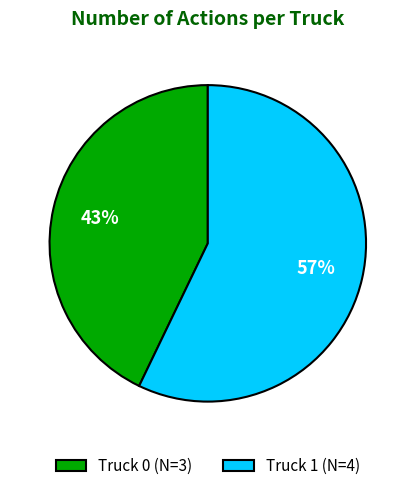

Count the number of slices in the pie.

2